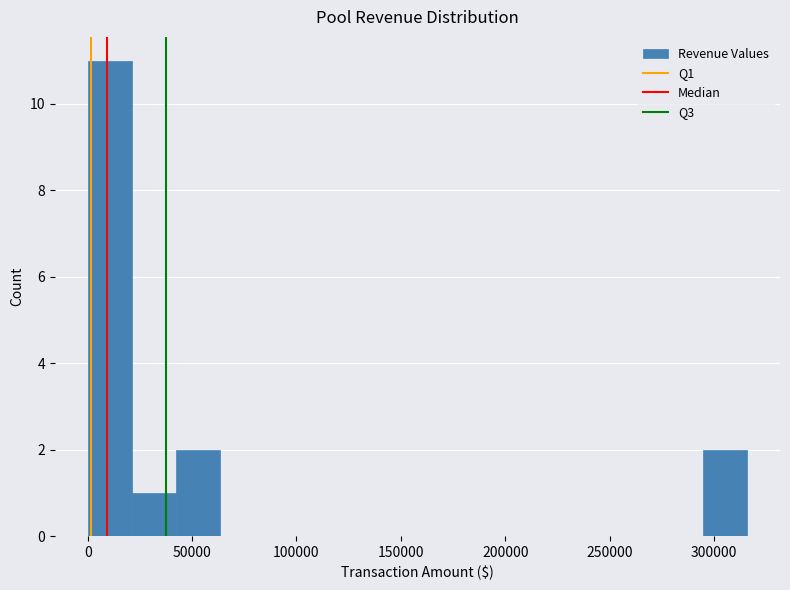

Reading left to right, transcribe this chart: for each bar, give the range it covers on the x-axis and its height. Neither the bar edges nor the heights are printed on the chart, so give them approximately, as read against the axes.

0 to 20000: 11
20000 to 40000: 1
40000 to 65000: 2
65000 to 85000: 0
85000 to 105000: 0
105000 to 125000: 0
125000 to 145000: 0
145000 to 170000: 0
170000 to 190000: 0
190000 to 210000: 0
210000 to 230000: 0
230000 to 255000: 0
255000 to 275000: 0
275000 to 295000: 0
295000 to 315000: 2